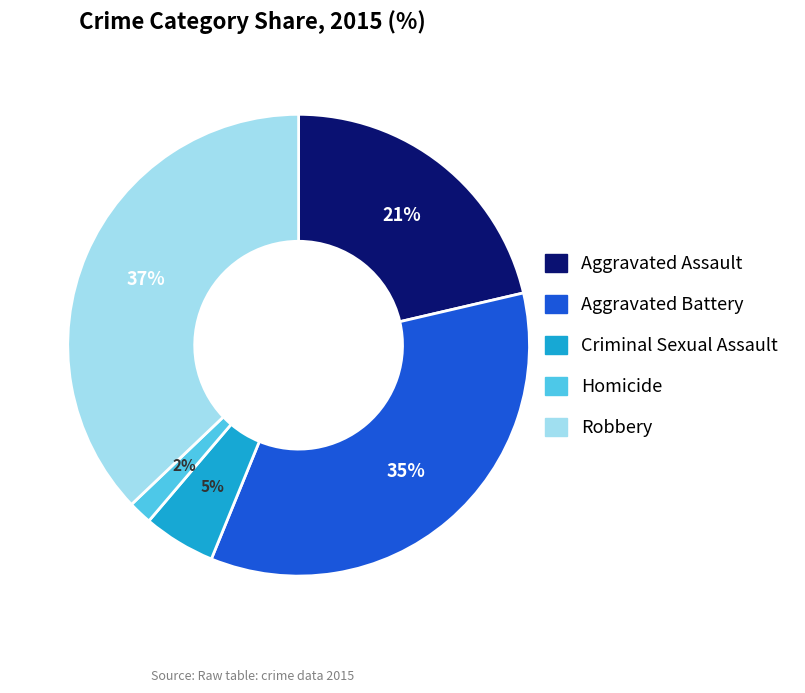

Rank the categories by value from lowest to highest.

Homicide, Criminal Sexual Assault, Aggravated Assault, Aggravated Battery, Robbery